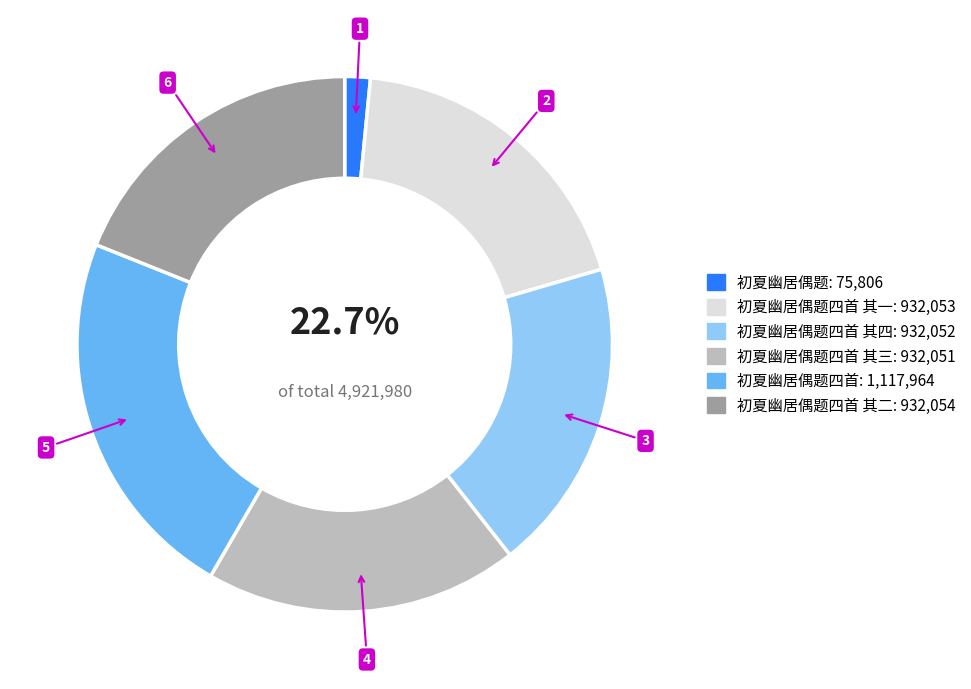

What portion of the pie excludes 初夏幽居偶题四首 其四?

81.1%